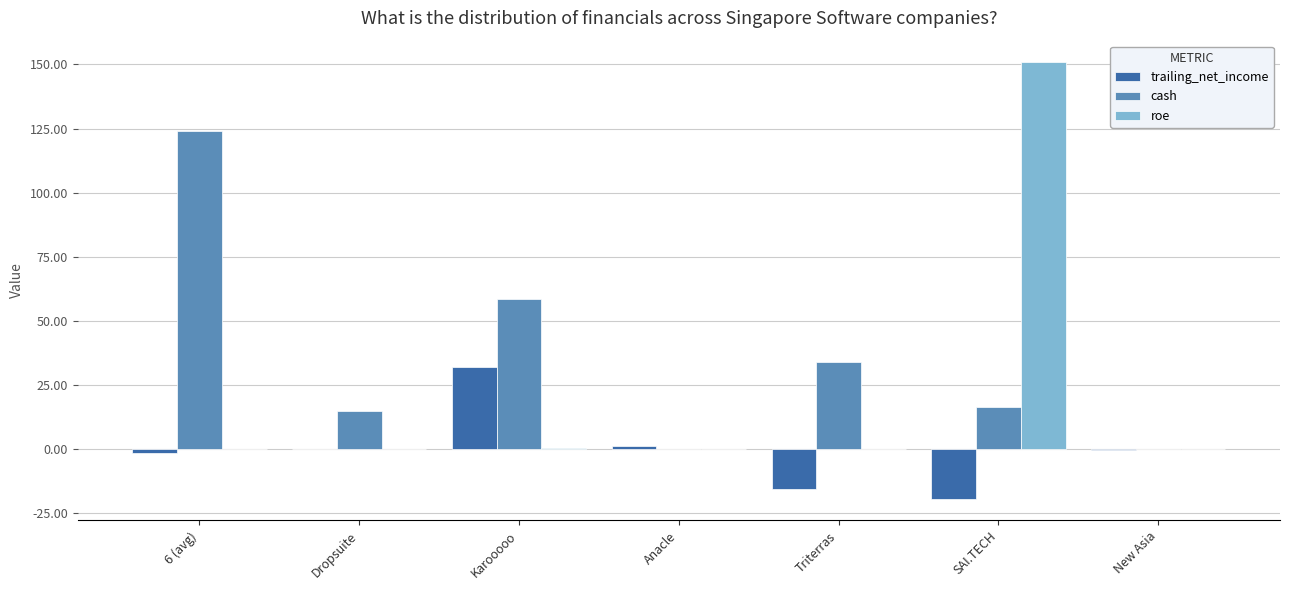

True or false: trailing_net_income has a value of -19.3 at SAI.TECH.

True